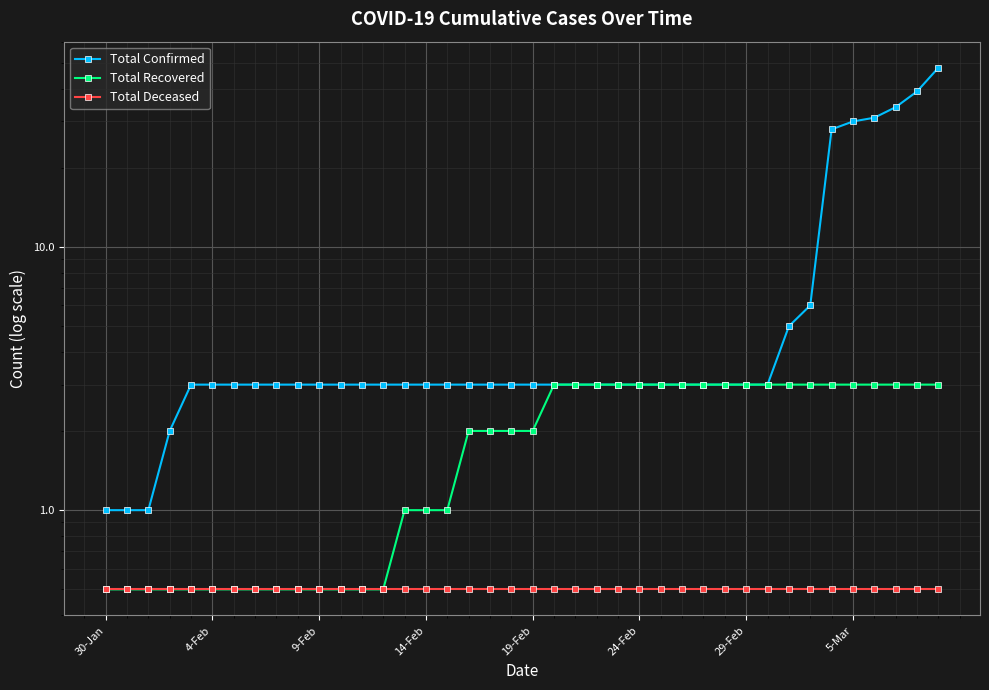

True or false: Total Confirmed and Total Recovered cross at least once.

False